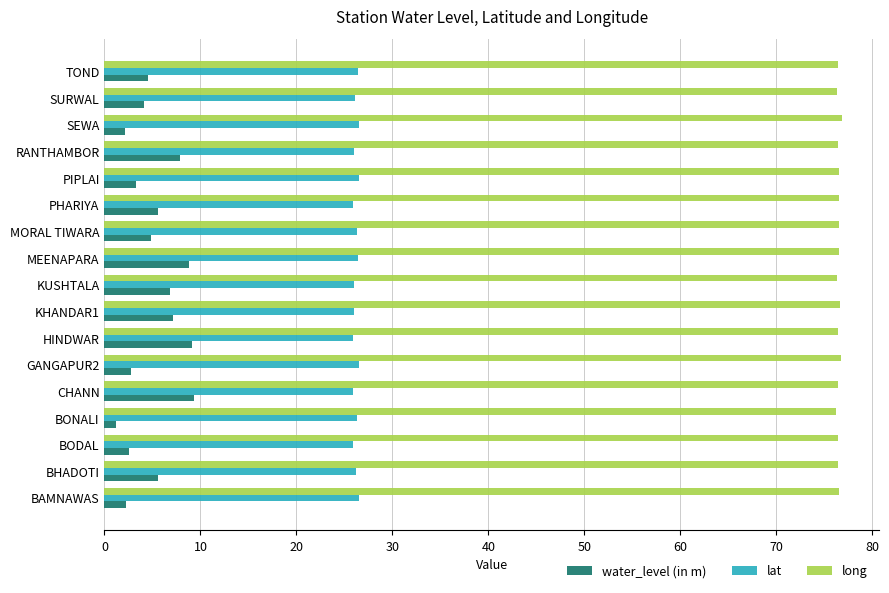

Which series has the largest range (max minus min)?

water_level (in m)